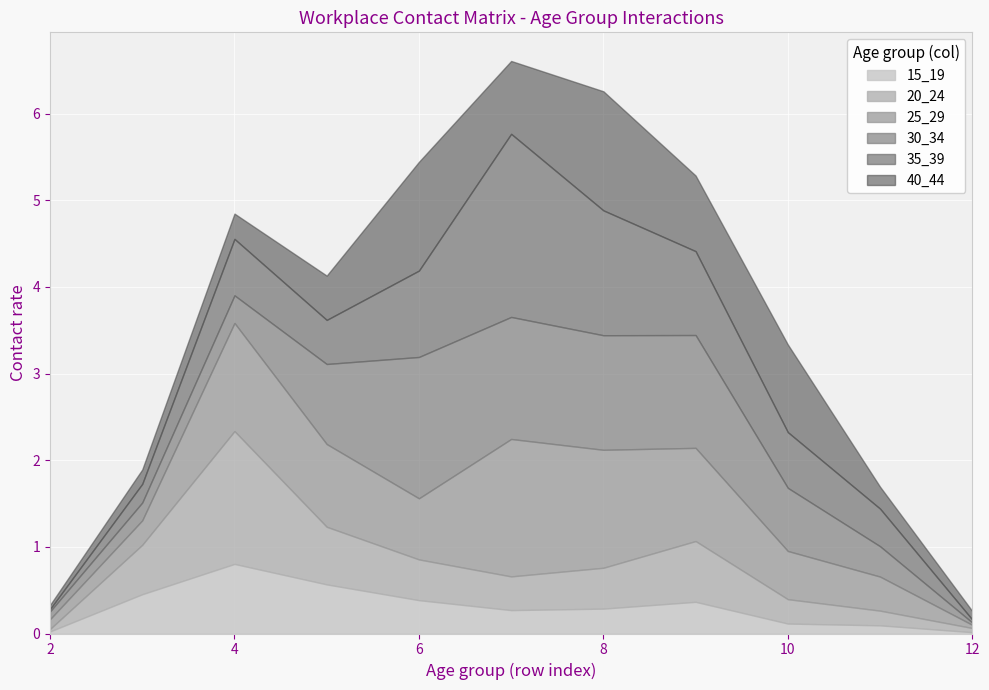

What is the sum of the 40_44 values at 5 and 12?

0.6